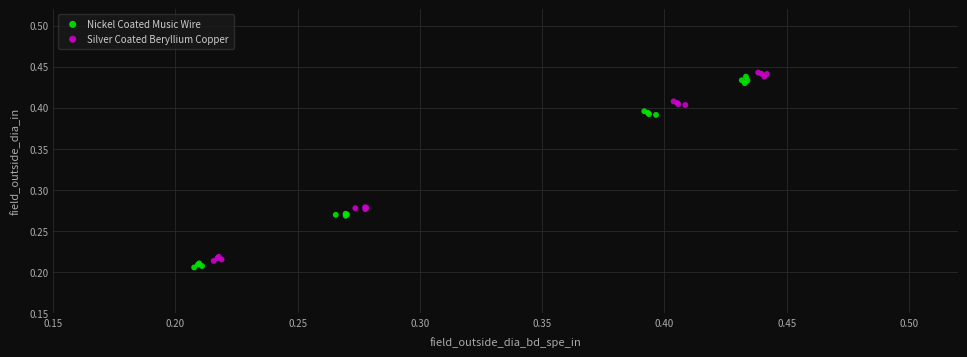

Which series contains the highest Y value?

Silver Coated Beryllium Copper